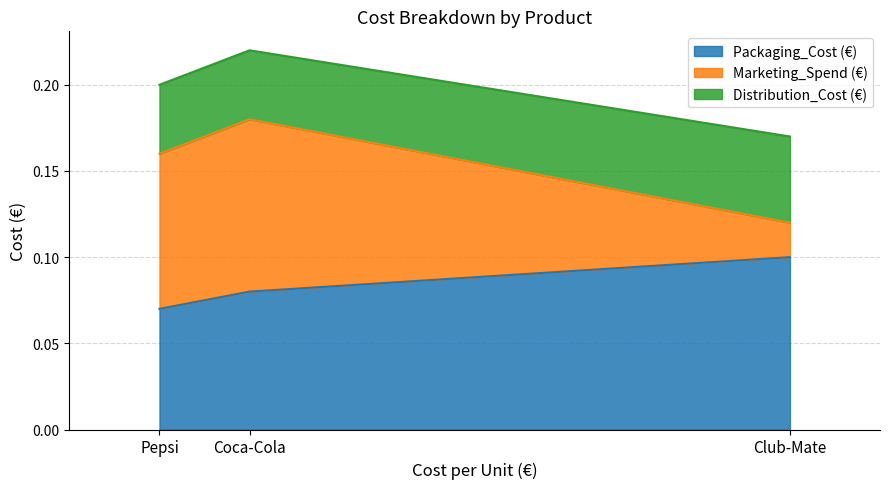

The value of Distribution_Cost (€) at Club-Mate is 0.1. True or false?

True